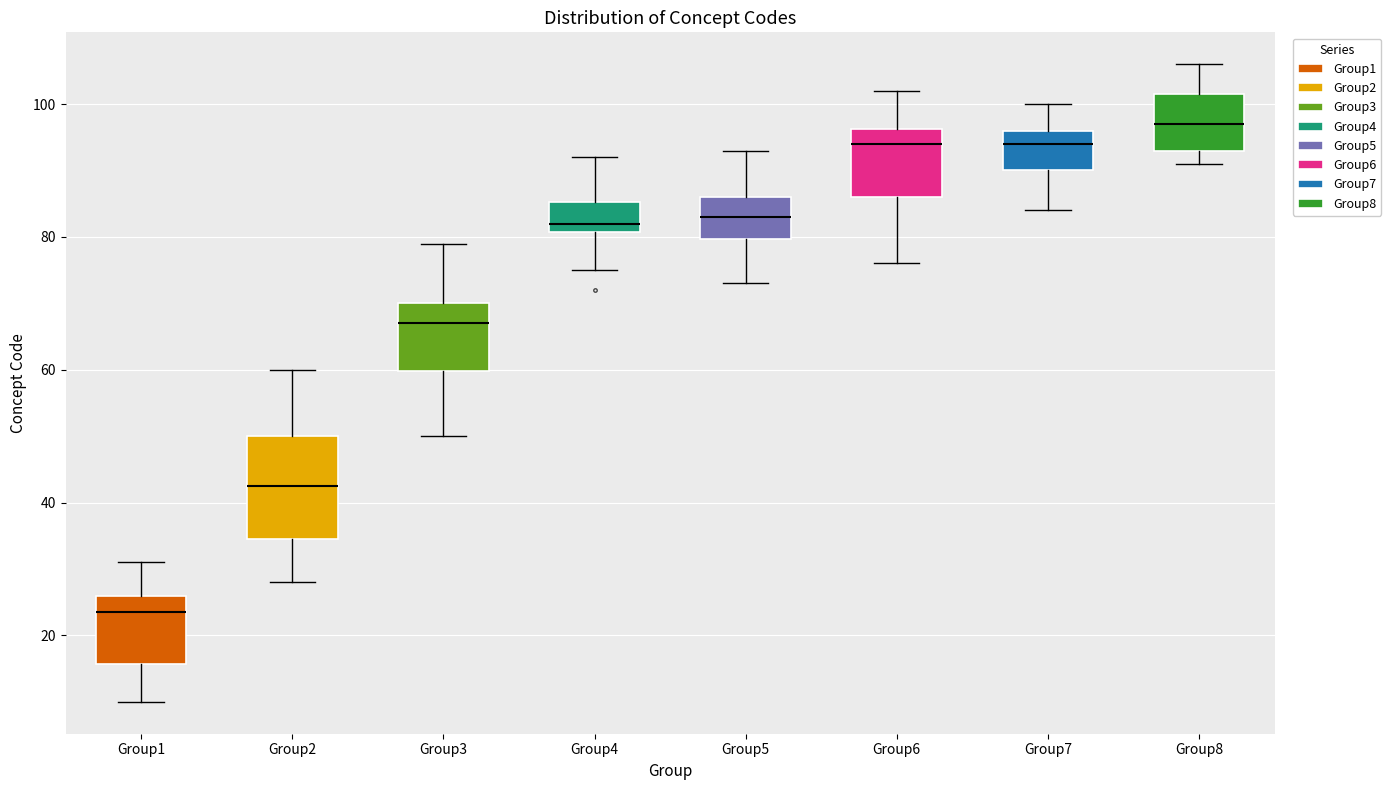

Which box is the tallest, from its lower edge to its upper edge?

Group2